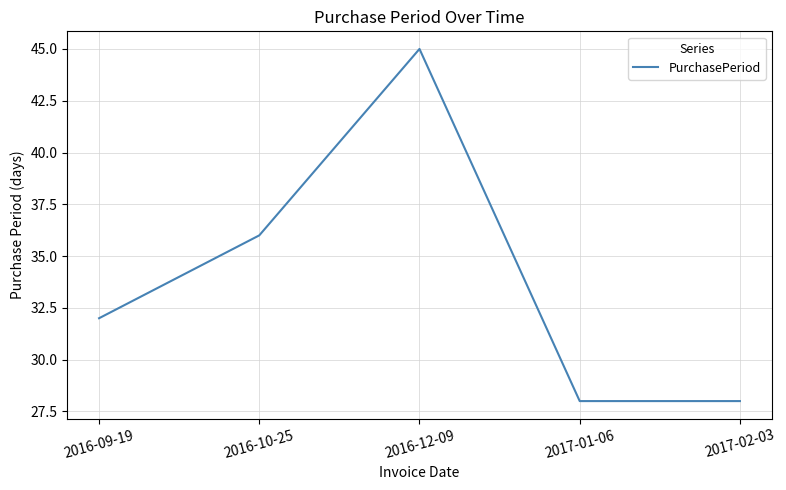

What is the minimum value shown in the chart?

28